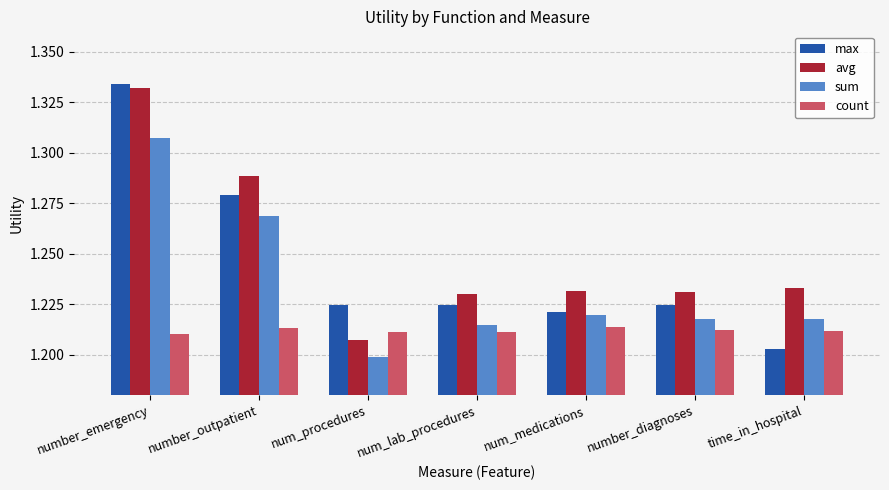

Which series has the largest total across all categories?

avg